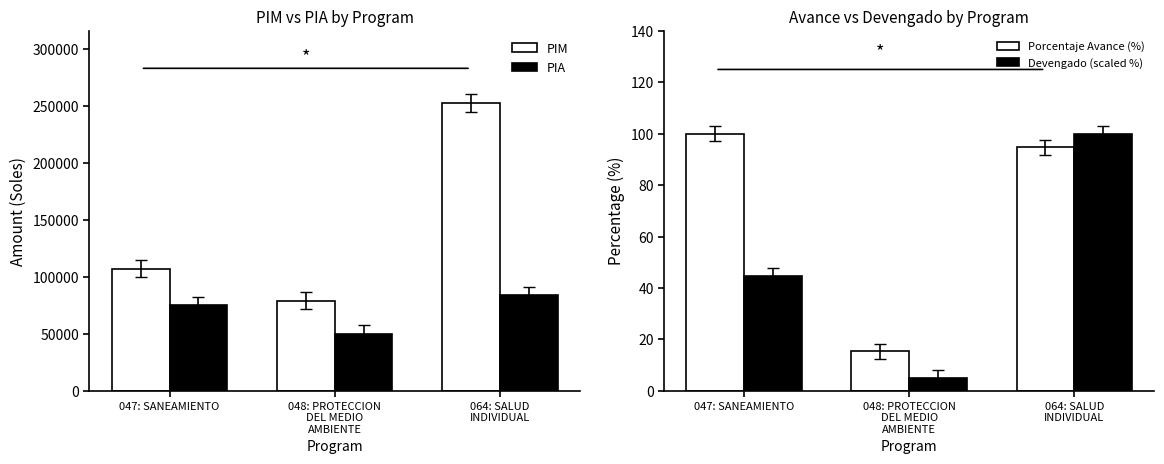

Rank the categories by PIM value from lowest to highest.

048: PROTECCION
DEL MEDIO
AMBIENTE, 047: SANEAMIENTO, 064: SALUD
INDIVIDUAL